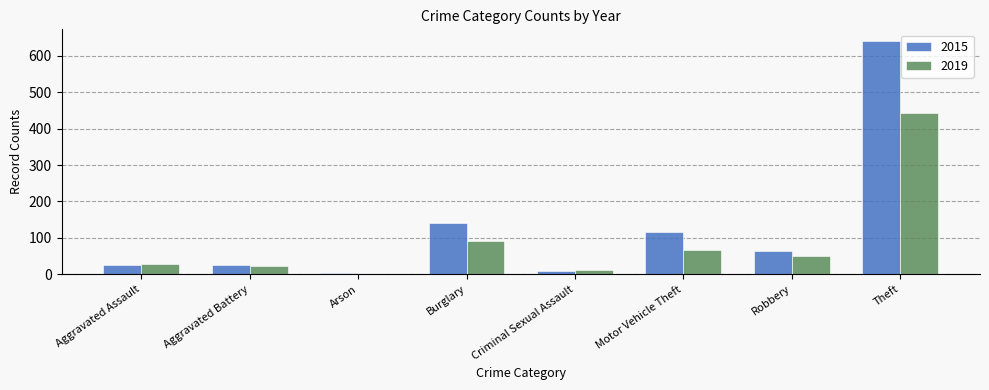

What is the highest value of the 2019 series?

443